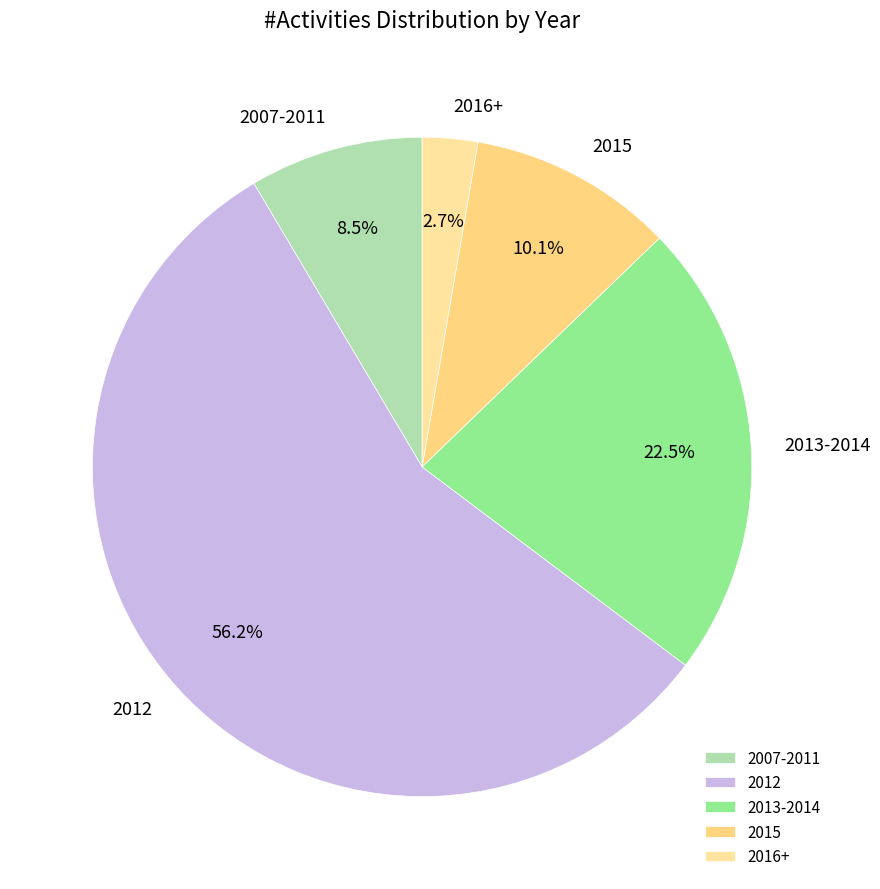

How many slices are in this pie chart?

5